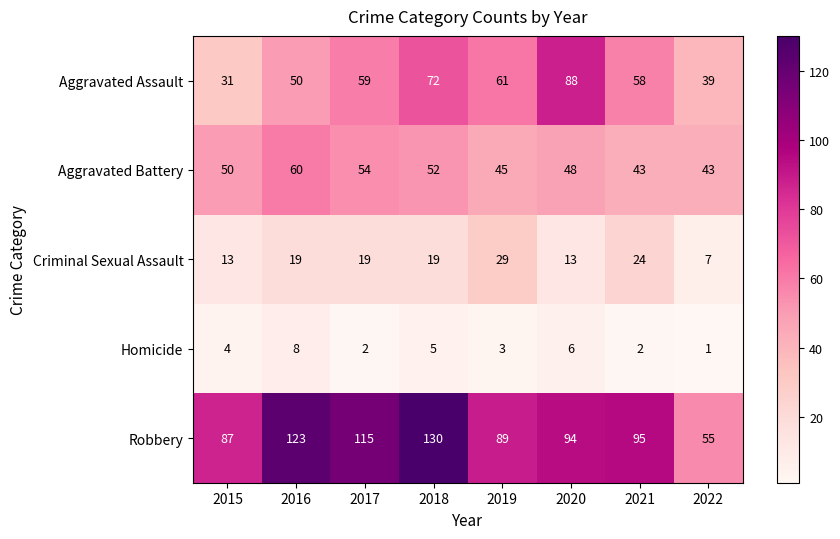

Which category has the highest value across all series?

2018